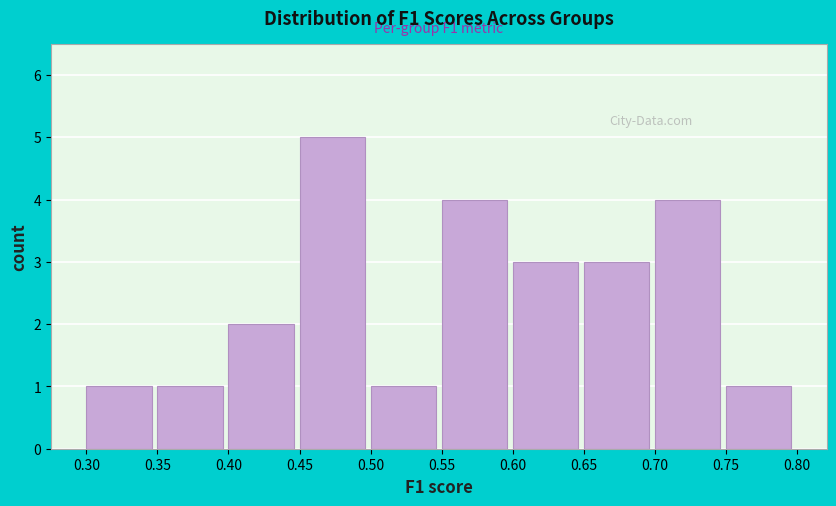

Over which range of the x-axis is the bar tallest?

0.45 to 0.50